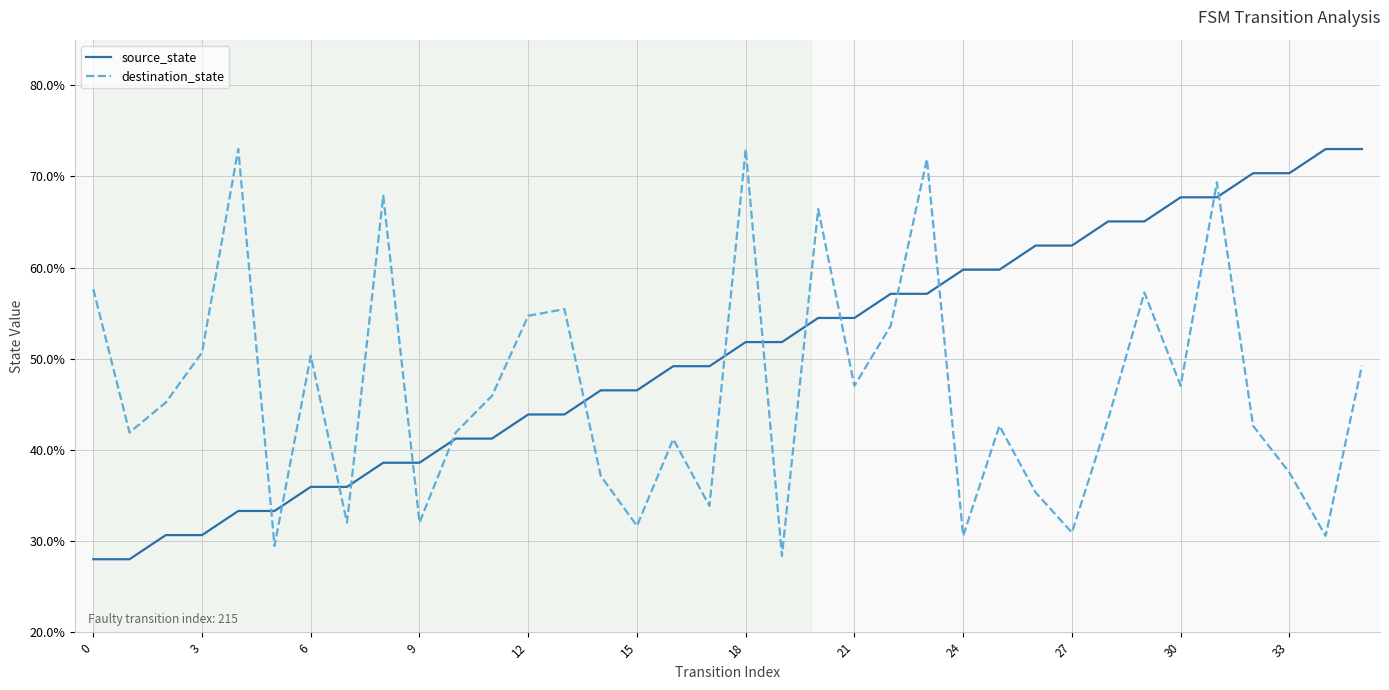

List the series in order of their overall mean, highest first.

source_state, destination_state